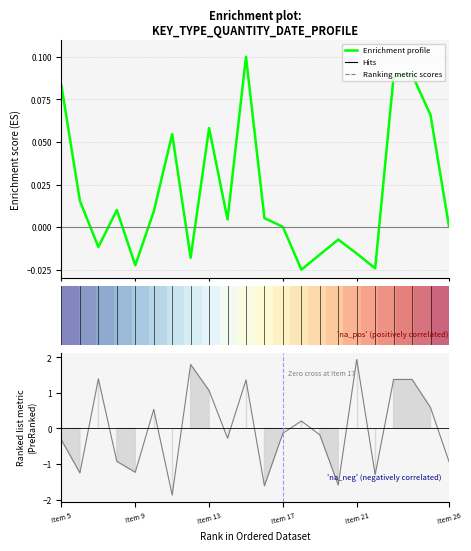

How many values in Date are above zero?

10